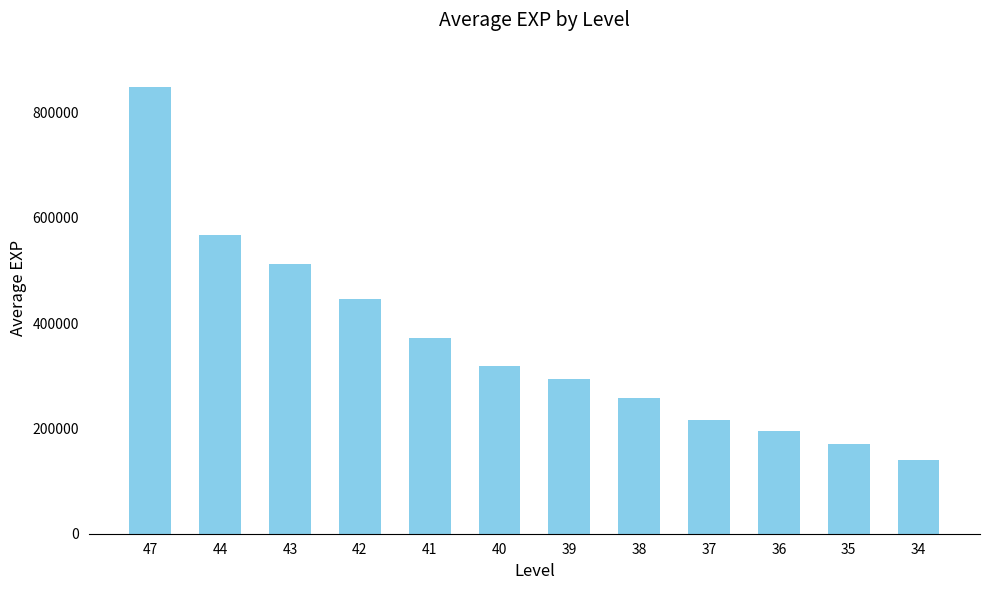

What is the change in value from 39 to 38?

-37214.7